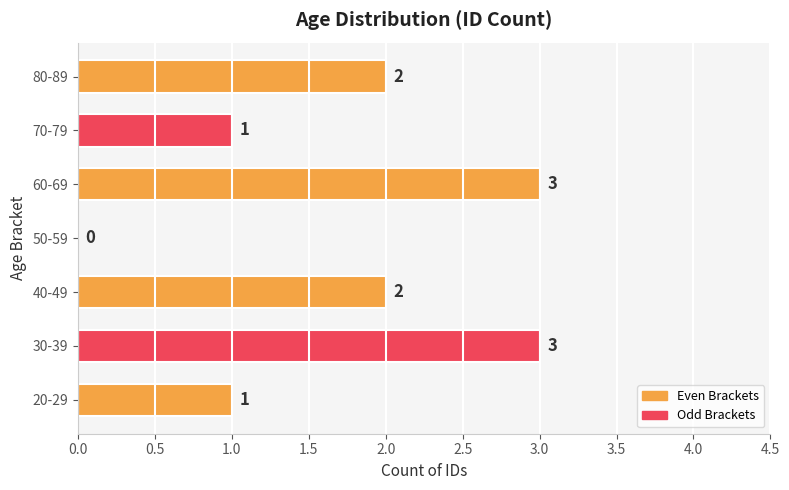

The chart shows a value of 0 at 20-29. True or false?

False